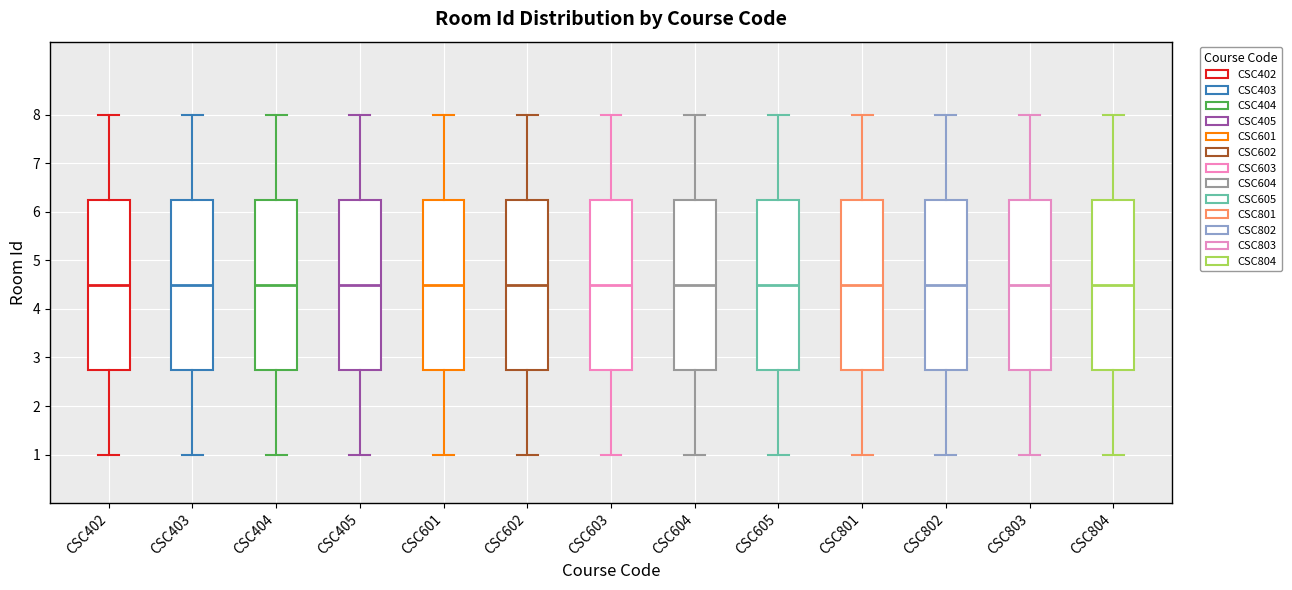

Reading left to right, read every box against the y-axis: the position of its median line, the range the box covers, and the ends of its whiskers. The values are not printed on the chart, so give them approximately, as read against the axis.

CSC402: median 4.5, box 2.8 to 6.3, whiskers 1.0 to 8.0
CSC403: median 4.5, box 2.8 to 6.3, whiskers 1.0 to 8.0
CSC404: median 4.5, box 2.8 to 6.3, whiskers 1.0 to 8.0
CSC405: median 4.5, box 2.8 to 6.3, whiskers 1.0 to 8.0
CSC601: median 4.5, box 2.8 to 6.3, whiskers 1.0 to 8.0
CSC602: median 4.5, box 2.8 to 6.3, whiskers 1.0 to 8.0
CSC603: median 4.5, box 2.8 to 6.3, whiskers 1.0 to 8.0
CSC604: median 4.5, box 2.8 to 6.3, whiskers 1.0 to 8.0
CSC605: median 4.5, box 2.8 to 6.3, whiskers 1.0 to 8.0
CSC801: median 4.5, box 2.8 to 6.3, whiskers 1.0 to 8.0
CSC802: median 4.5, box 2.8 to 6.3, whiskers 1.0 to 8.0
CSC803: median 4.5, box 2.8 to 6.3, whiskers 1.0 to 8.0
CSC804: median 4.5, box 2.8 to 6.3, whiskers 1.0 to 8.0